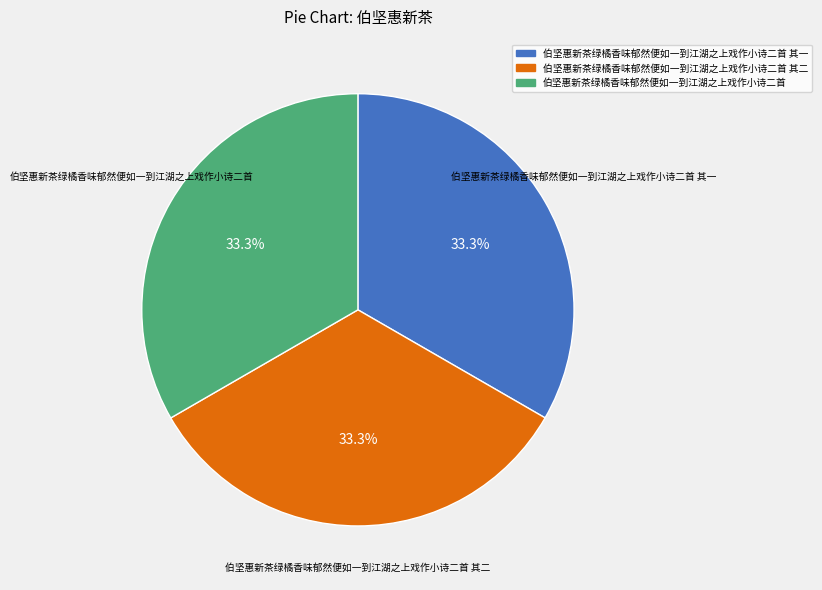

Is there any slice that represents more than half of the pie?

No